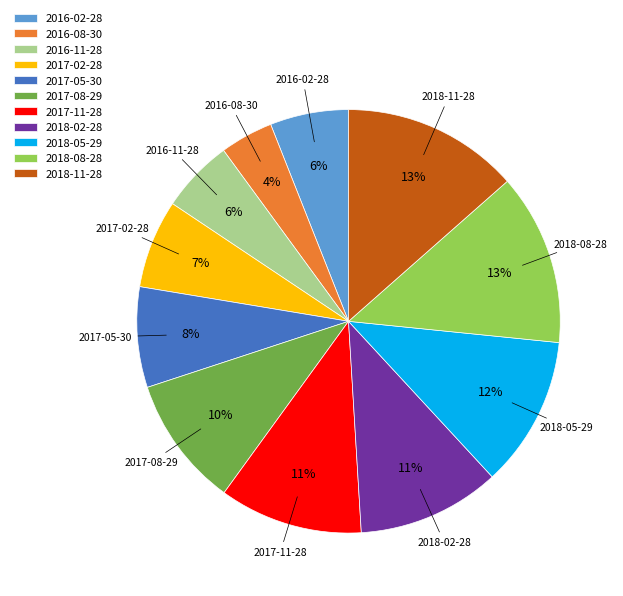

Which category has the smallest portion of the pie?

2016-08-30